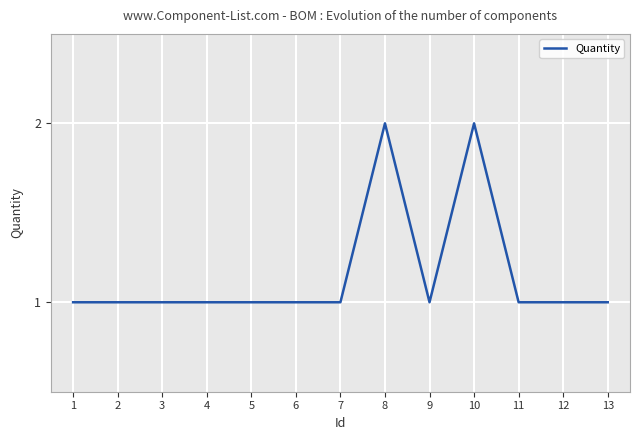

How many values are between 1 and 2?

13